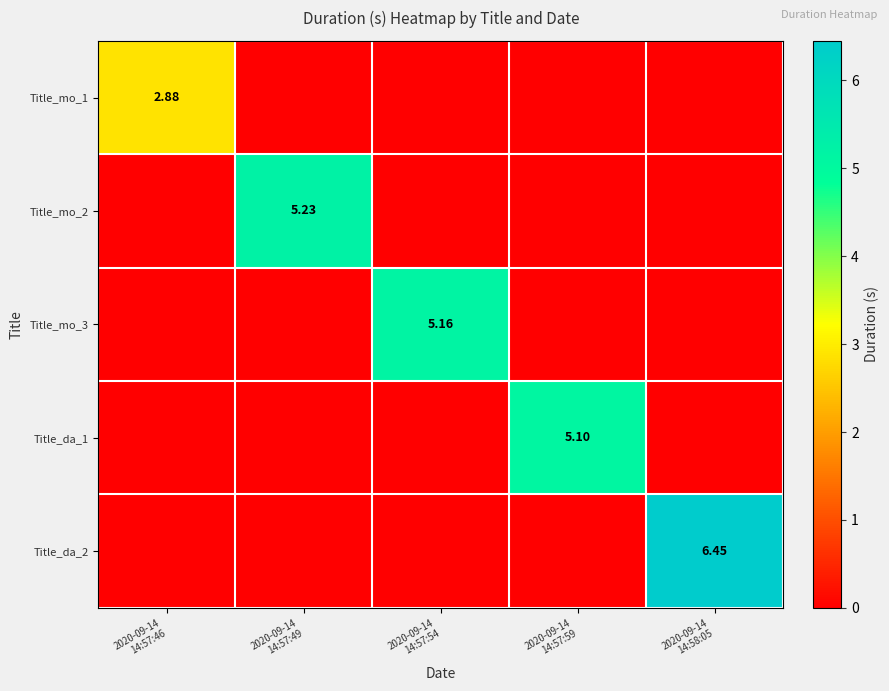

The Title_mo_2 series shows 0.0 at 2020-09-14 14:57:54. True or false?

True